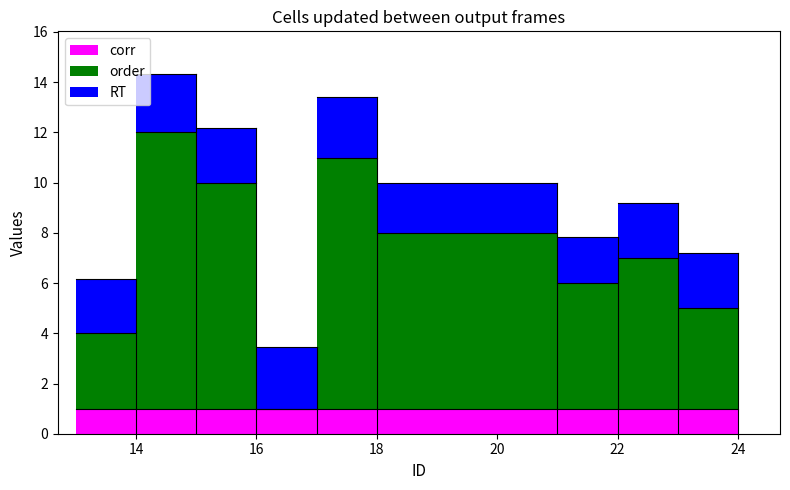

What is the maximum value shown in the chart?

11.0